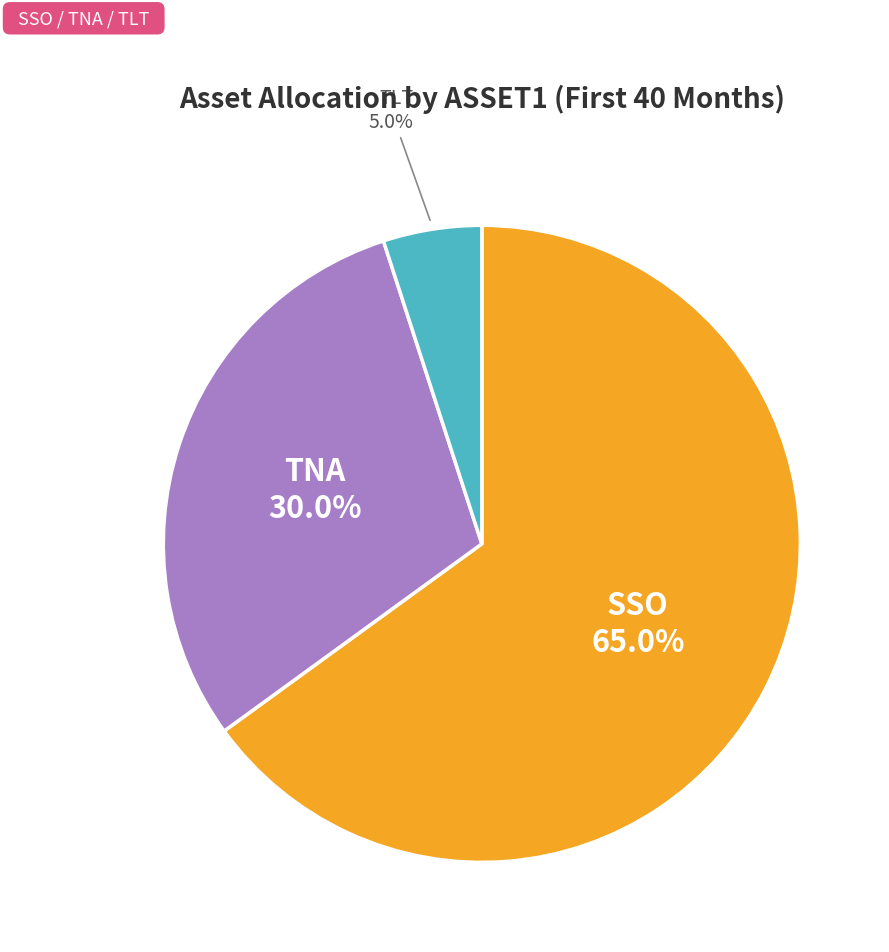

Does any single category account for the majority?

Yes